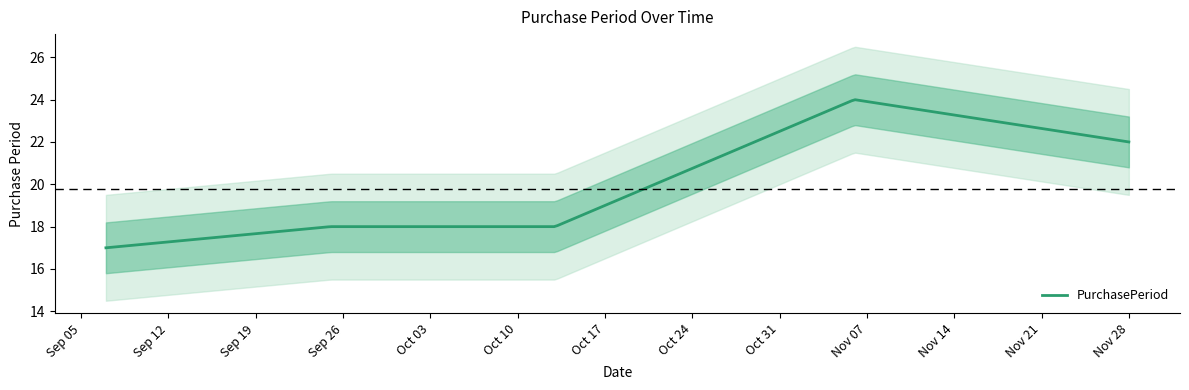

Where does the data first go above 18?

2017-11-06